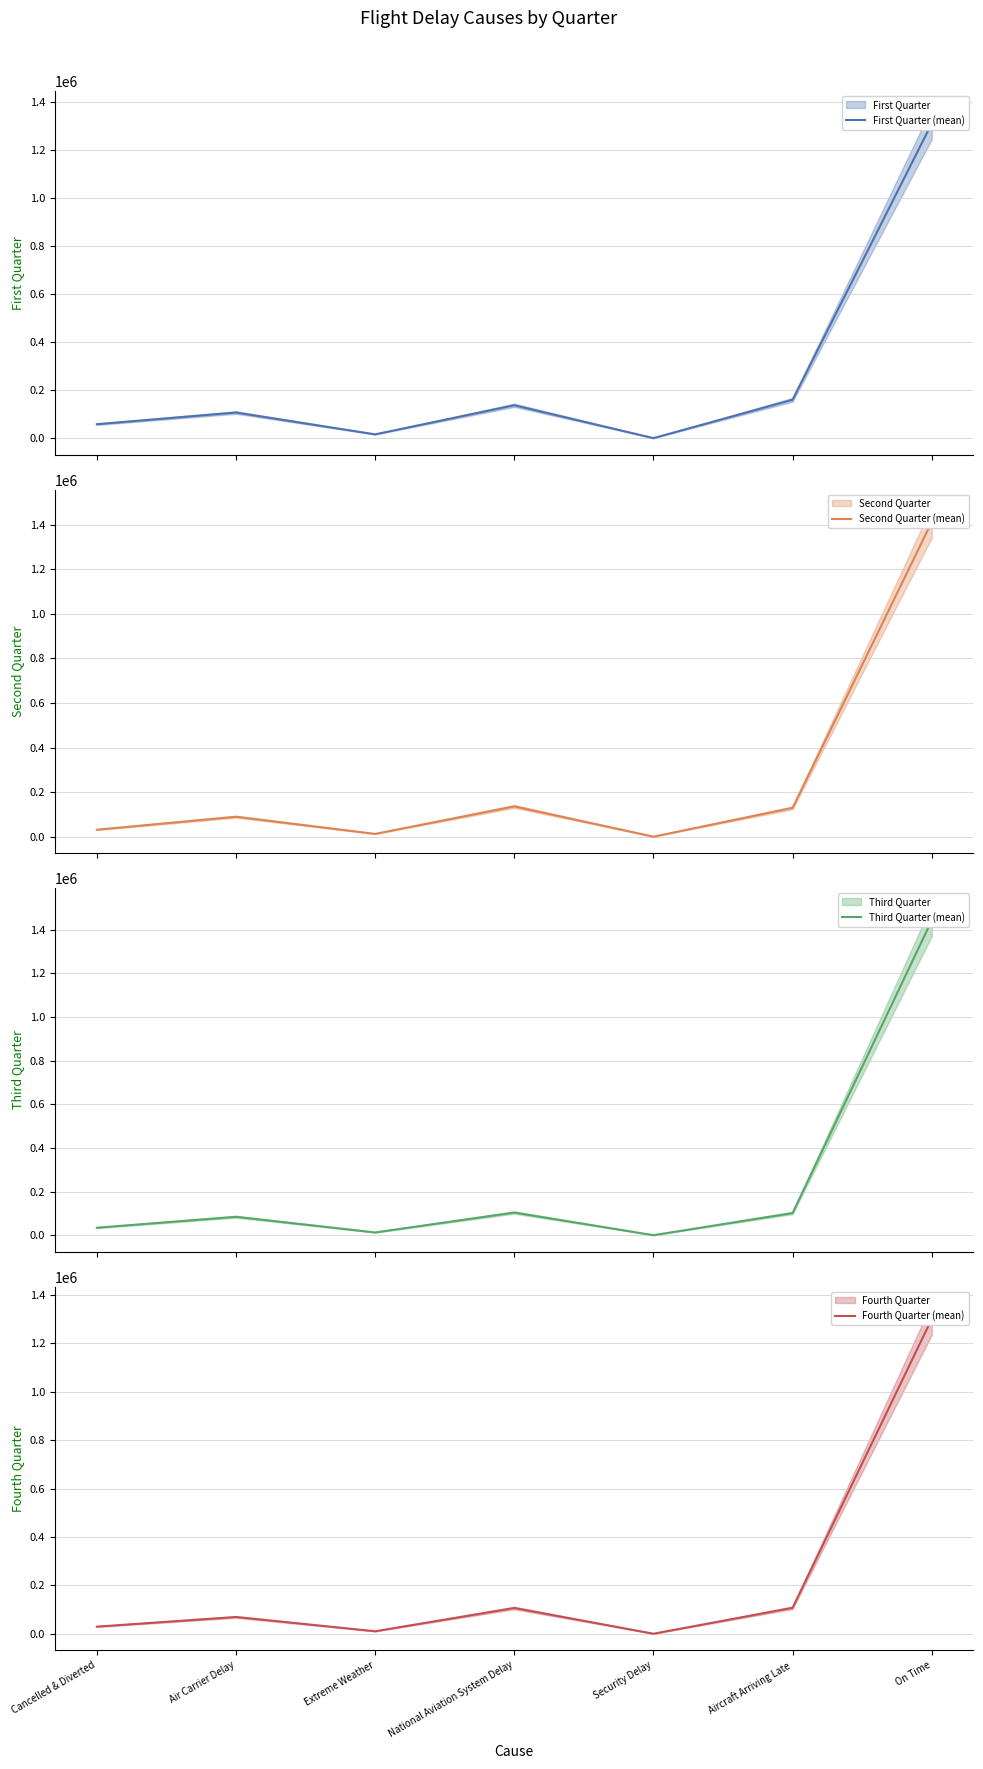

Is the value of Third Quarter (mean) at Air Carrier Delay greater than the value of Fourth Quarter (mean) at Cancelled & Diverted?

Yes